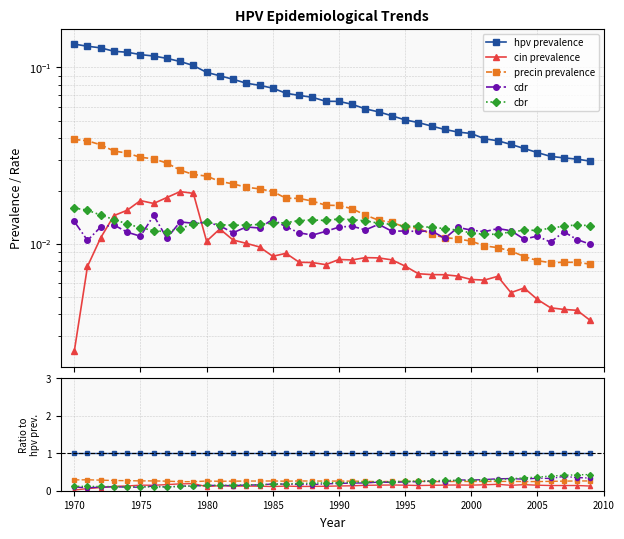

The cbr series shows 0.6 at 38. True or false?

False